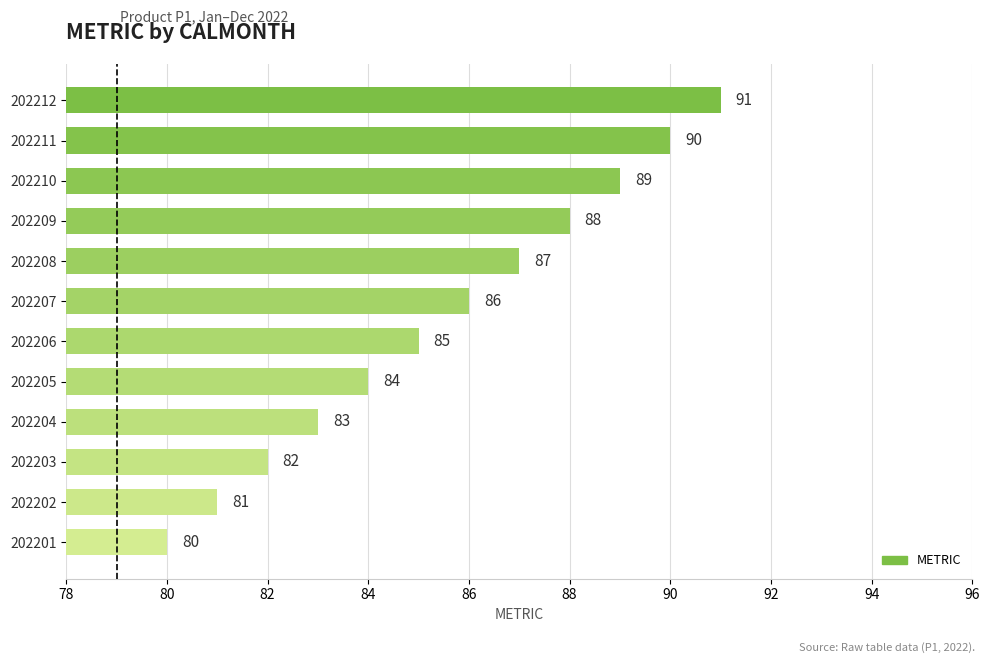

What is the difference between the maximum and minimum values?

11